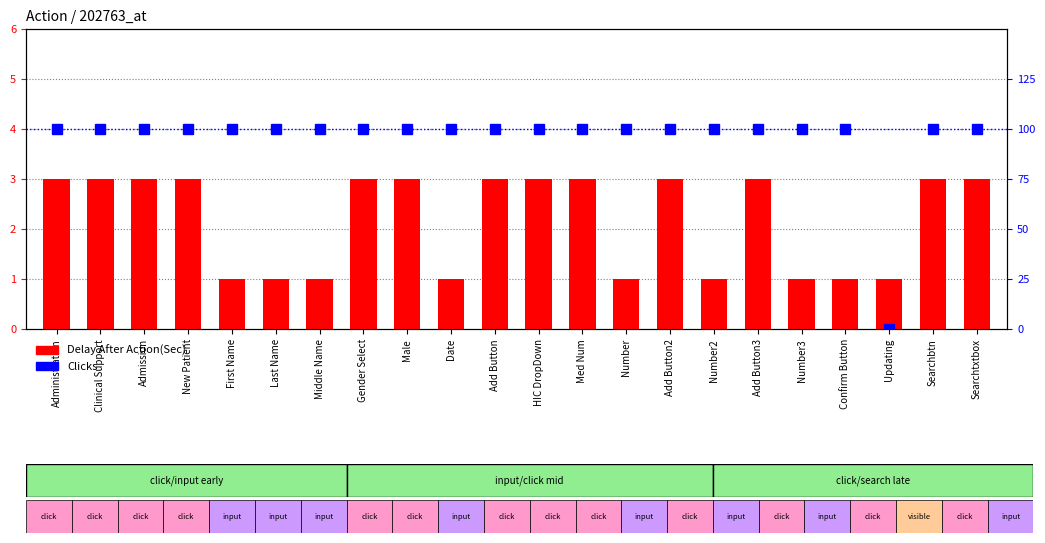

What is the label of the 19th bar from the left?

Confirm Button